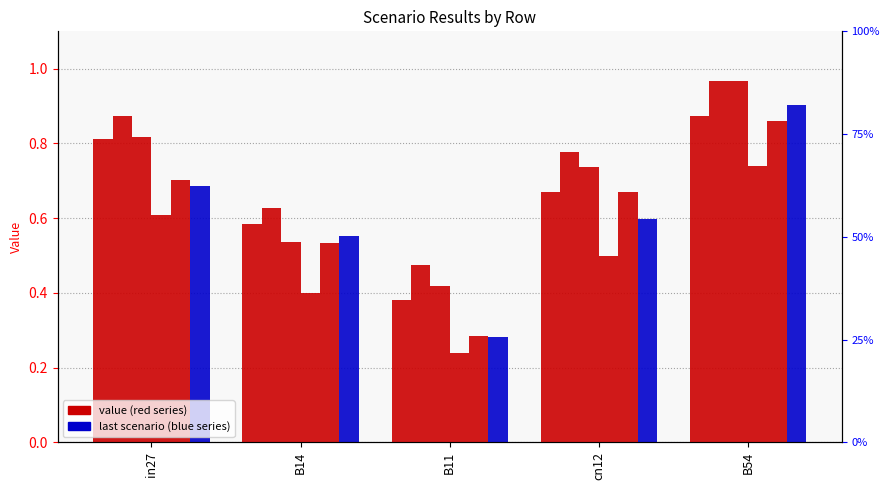

What is the total value across all series at B11?

2.1